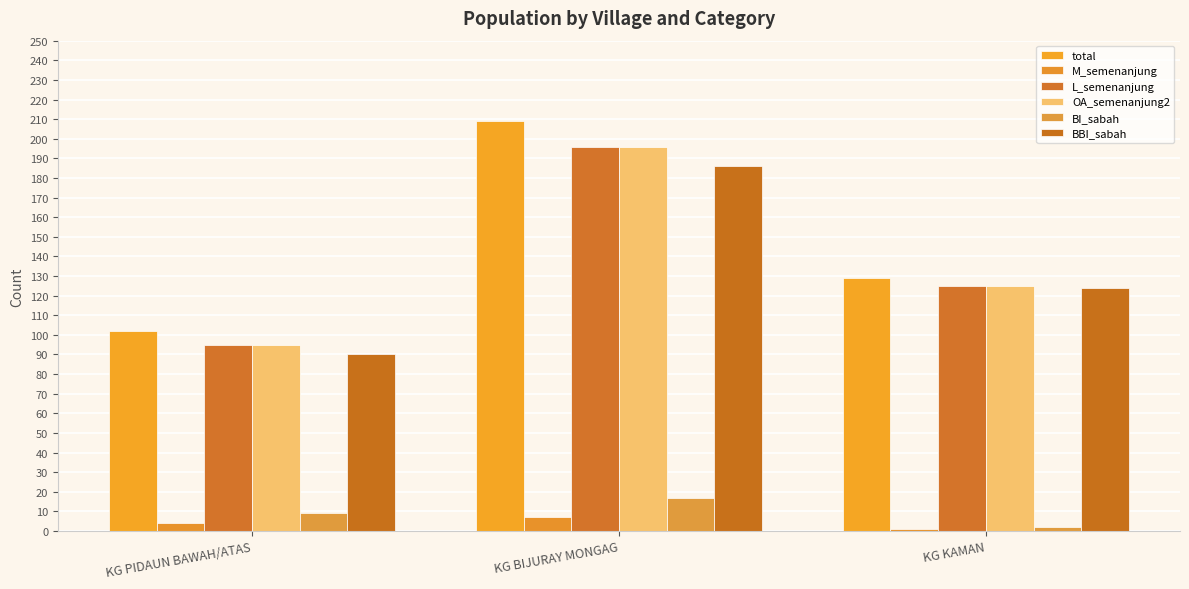

What are all the series names shown in the legend?

total, M_semenanjung, L_semenanjung, OA_semenanjung2, BI_sabah, BBI_sabah